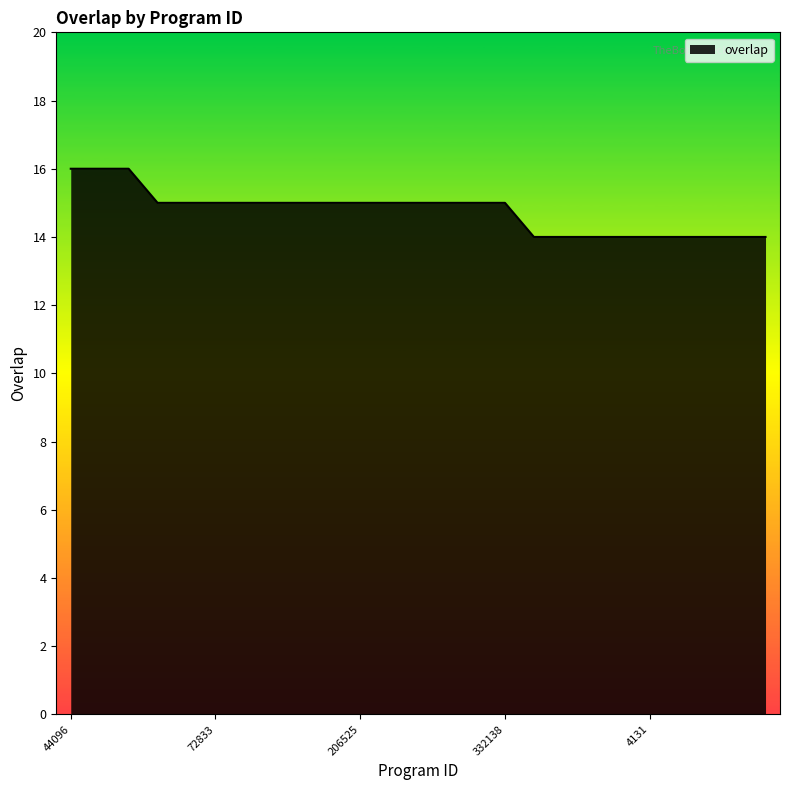

What is the greatest value displayed?

16